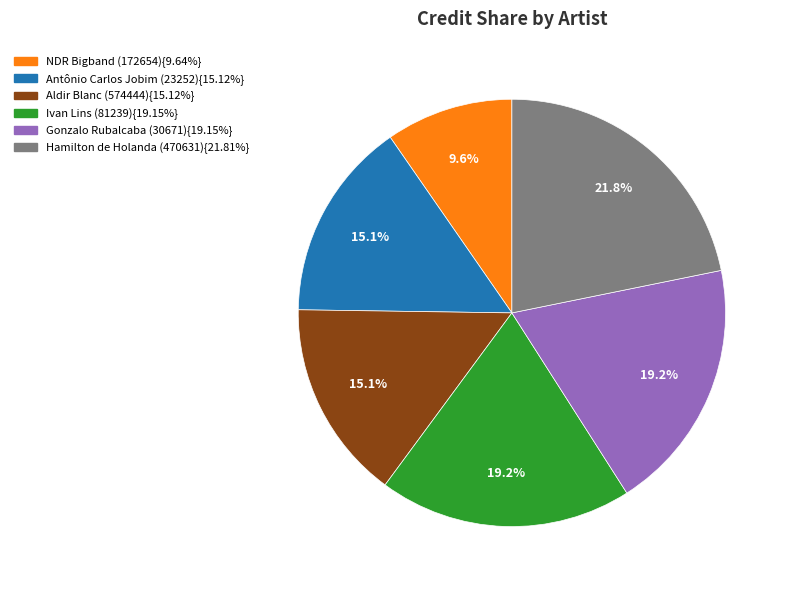

Is there a majority slice in this chart?

No